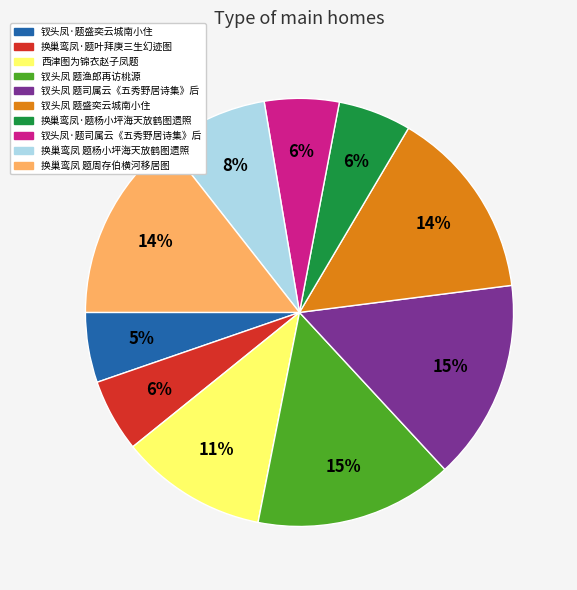

To the nearest percent, what percentage of the pie is 换巢鸾凤·题杨小坪海天放鹤图遗照?

6%